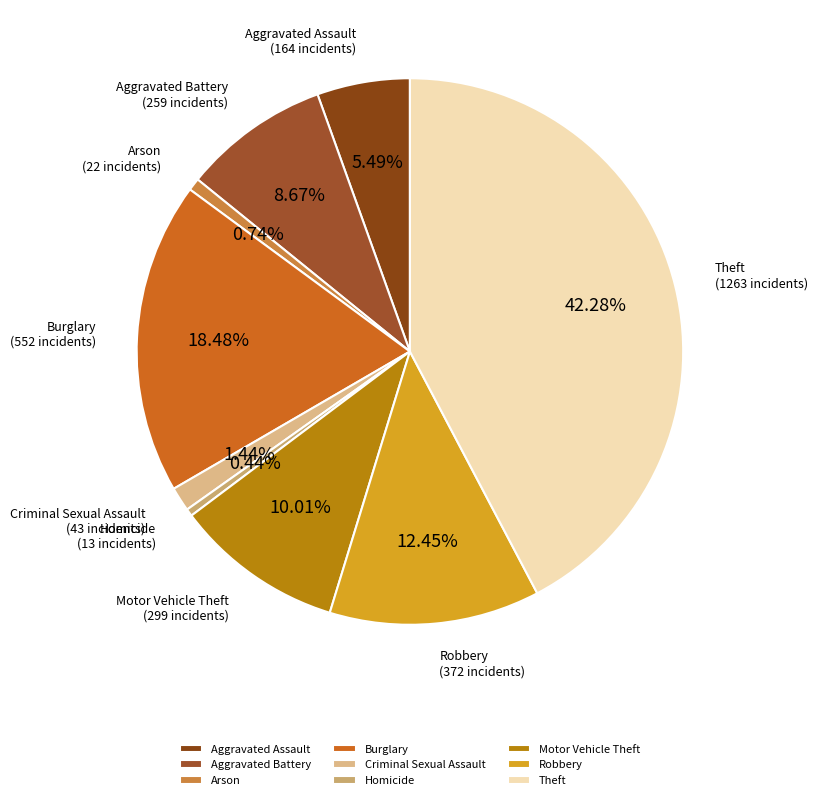

What is the largest slice in the pie chart?

Theft